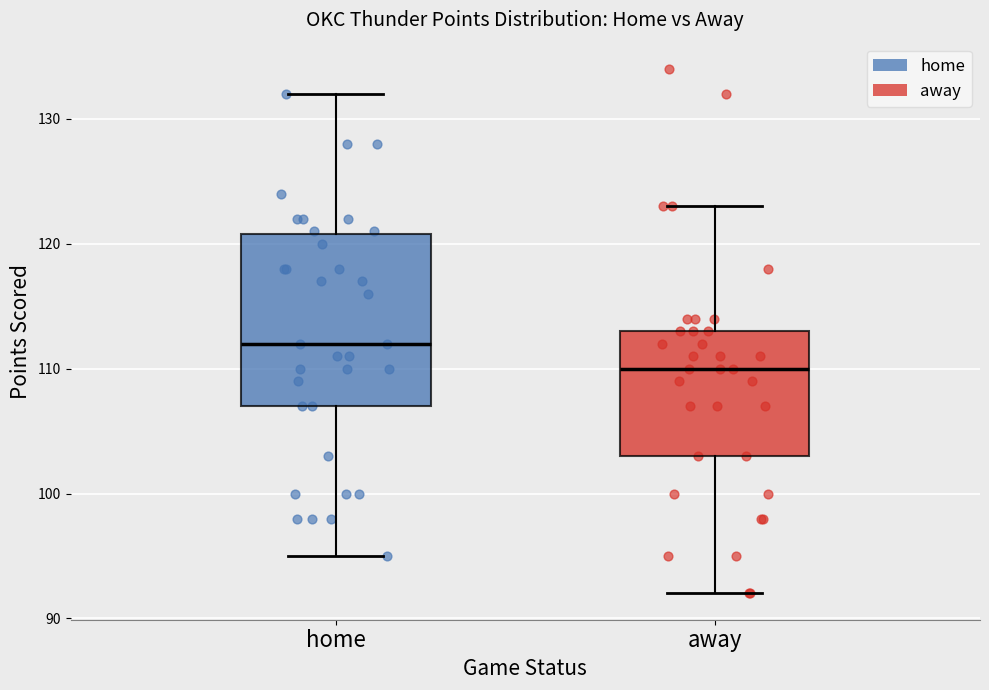

Where is the lower edge of the box for away on the y-axis? The values are not printed on the chart, so give them approximately, as read against the axis.

103